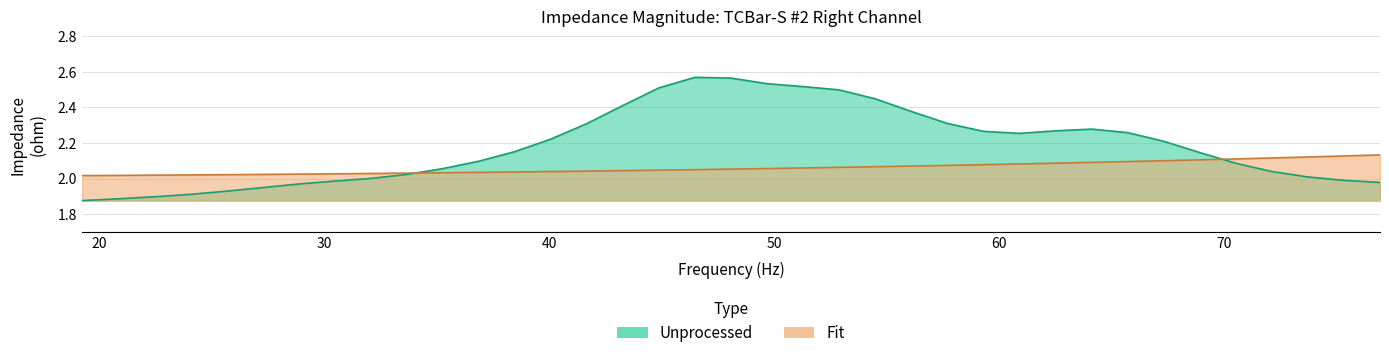

How many lines are shown in the chart?

2